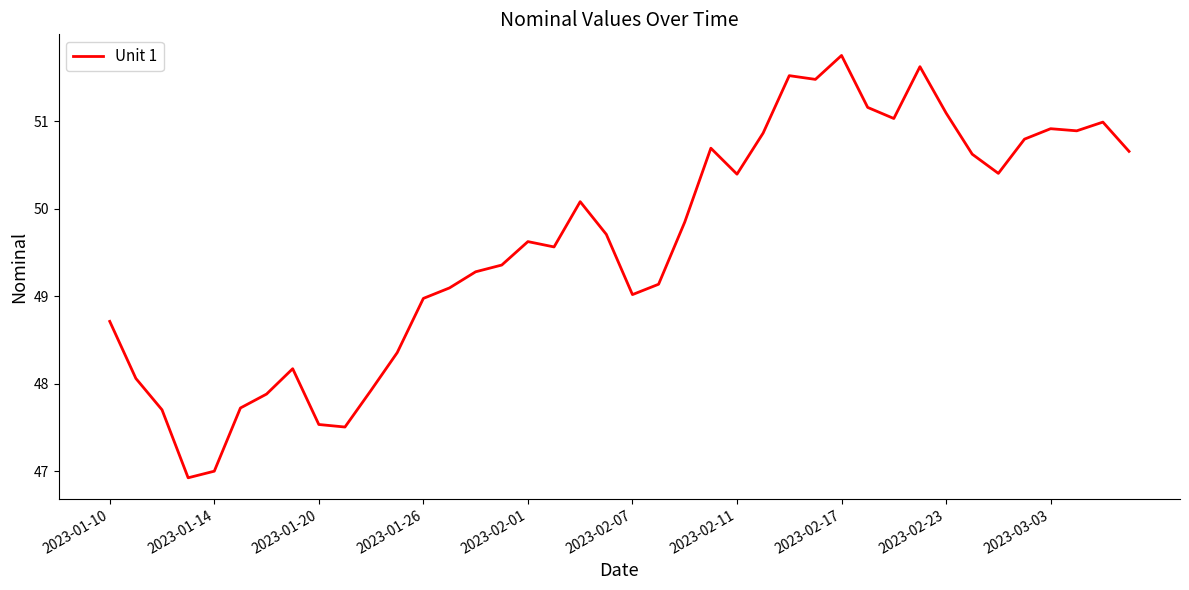

What is the smallest value displayed?

46.9